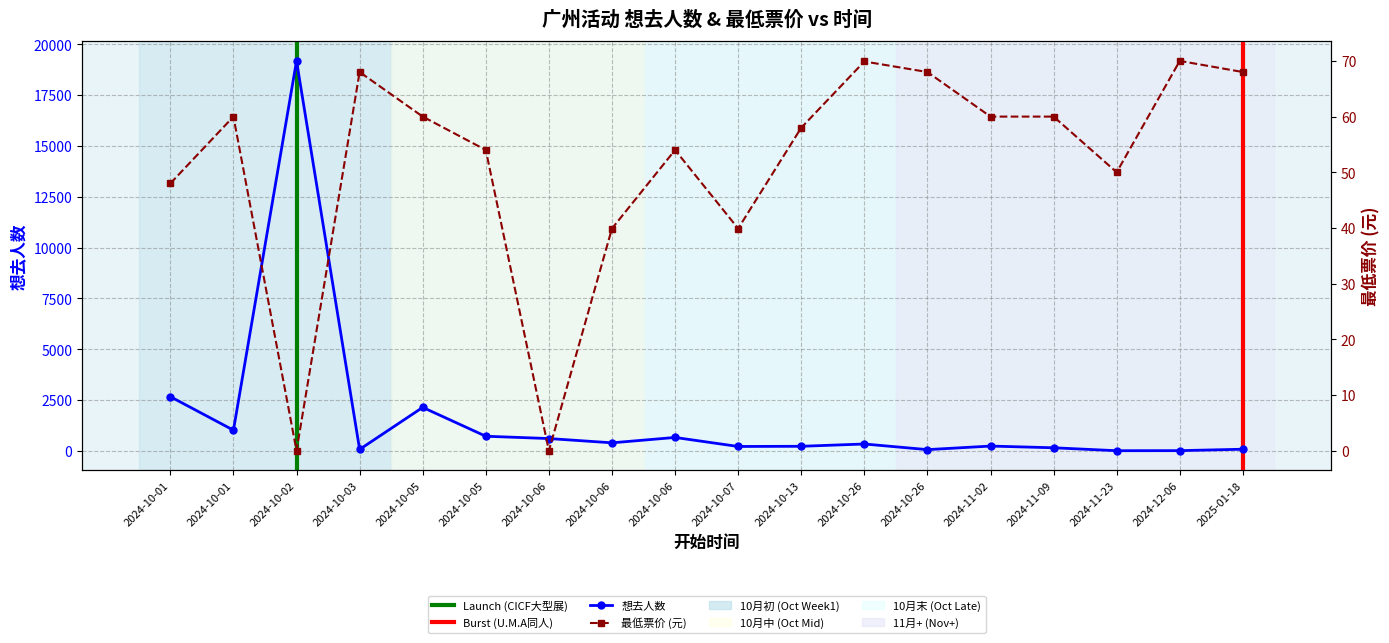

Rank the series by their average value, from highest to lowest.

想去人数, 最低票价